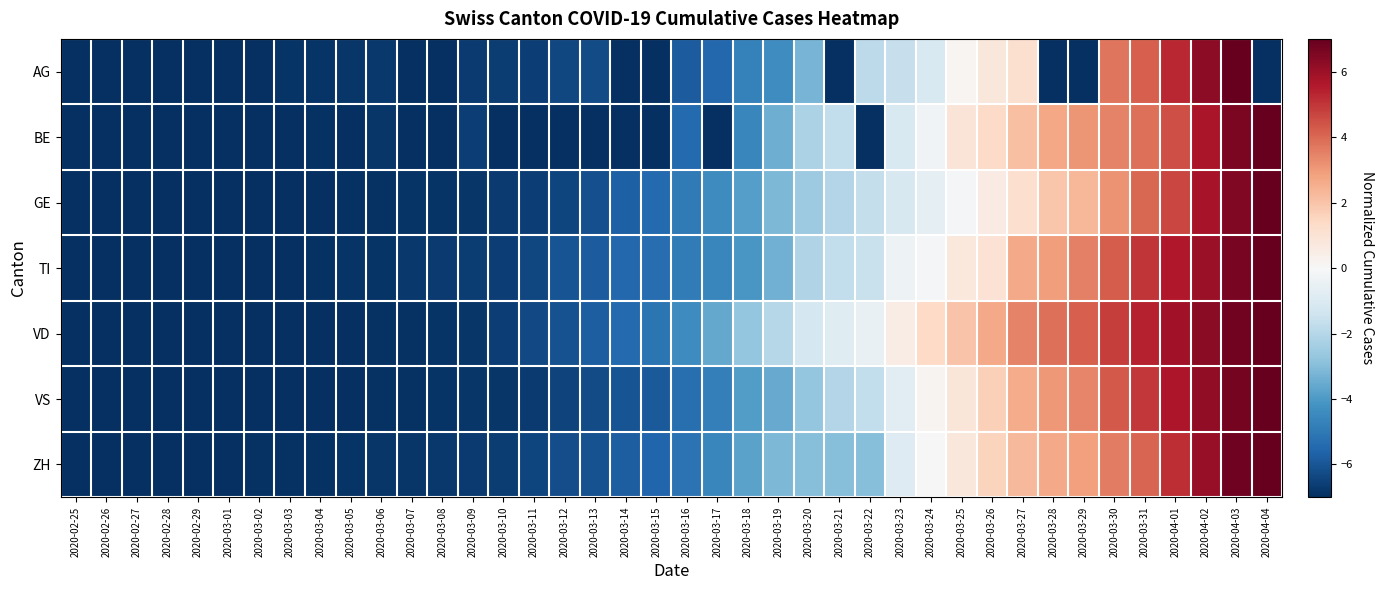

What is the spread (max minus min) of values at 2020-03-31?

1.5